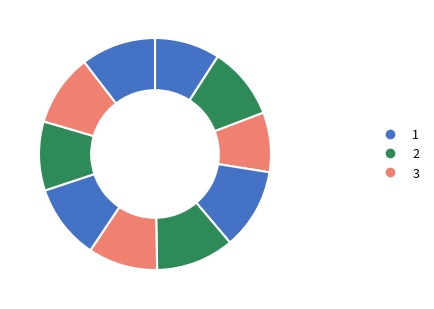

How many segments does this pie chart have?

10